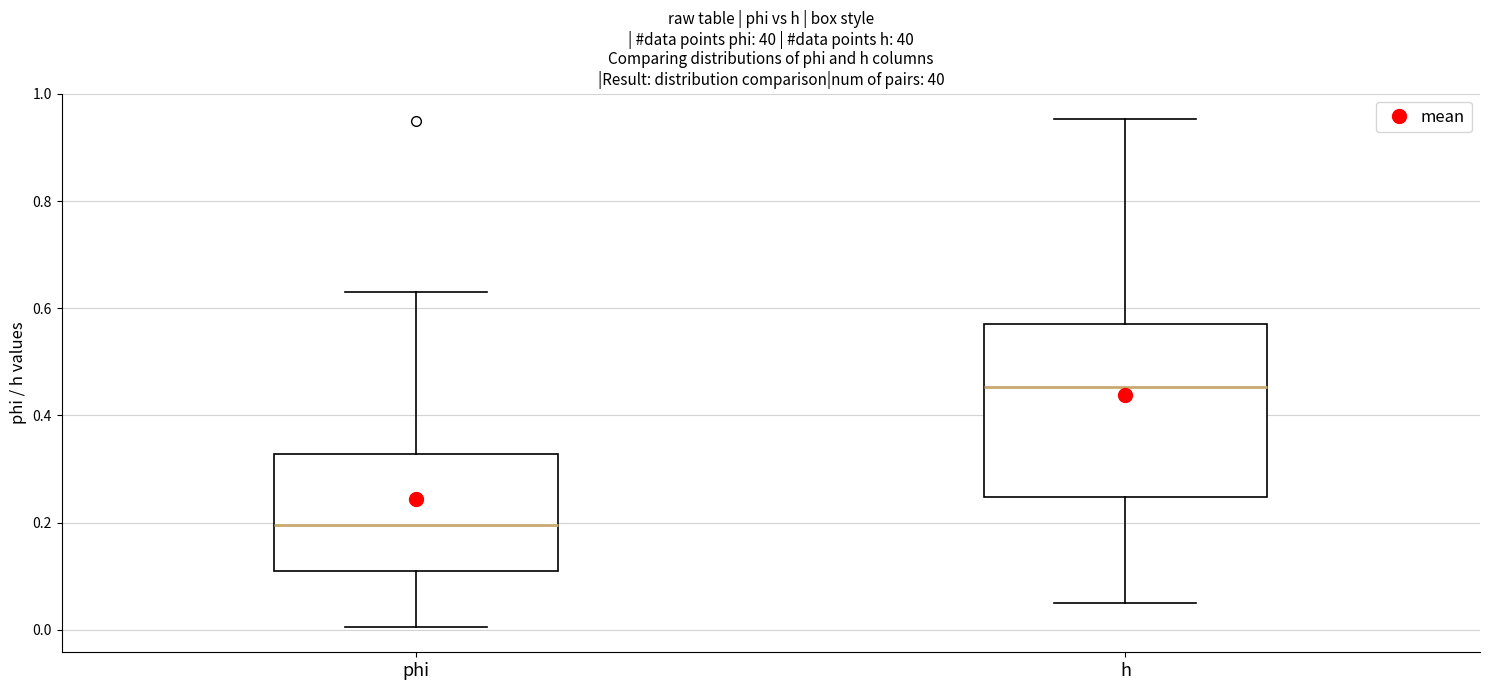

Which box's median line is the highest?

h